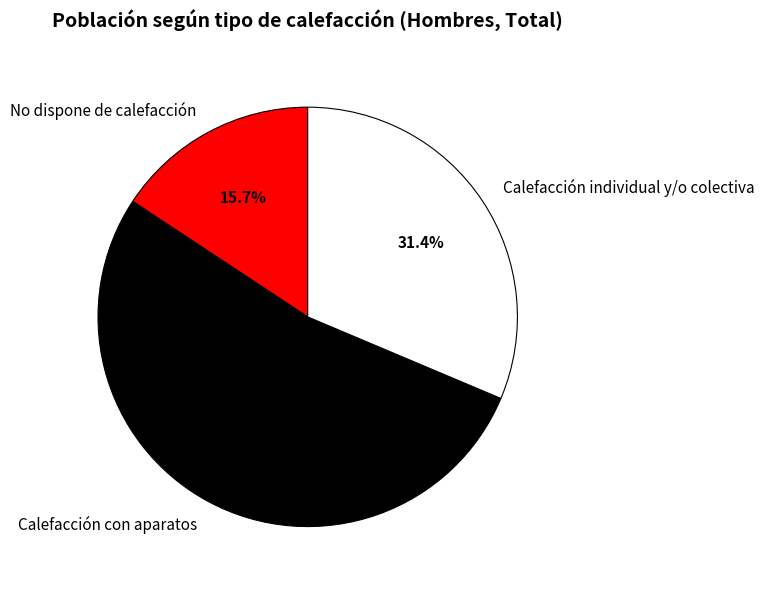

Which category has the smallest portion of the pie?

No dispone de calefacción